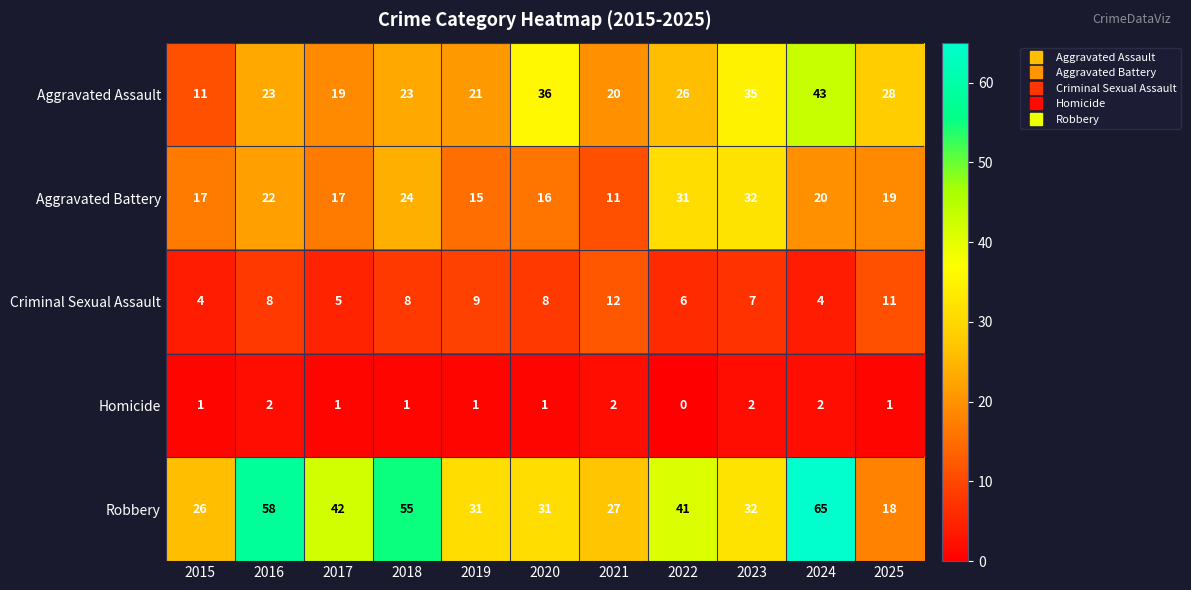

Which series has the widest spread of values?

Robbery